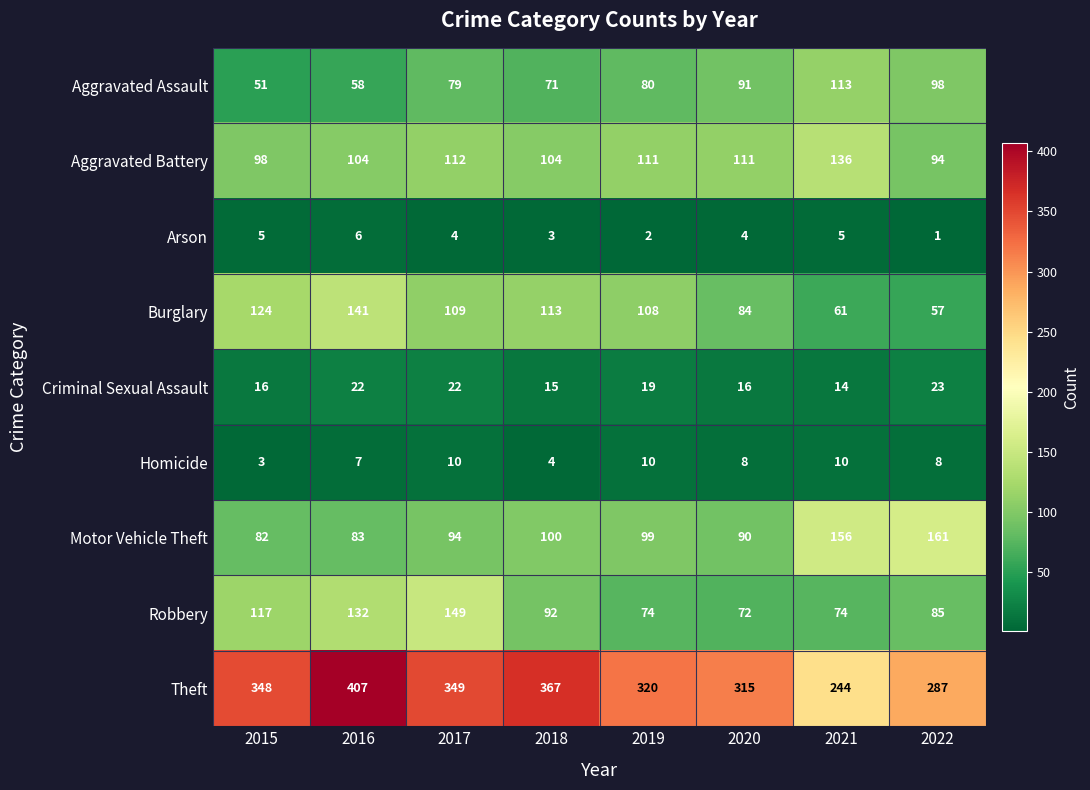

At how many categories does at least one series exceed 1?

8